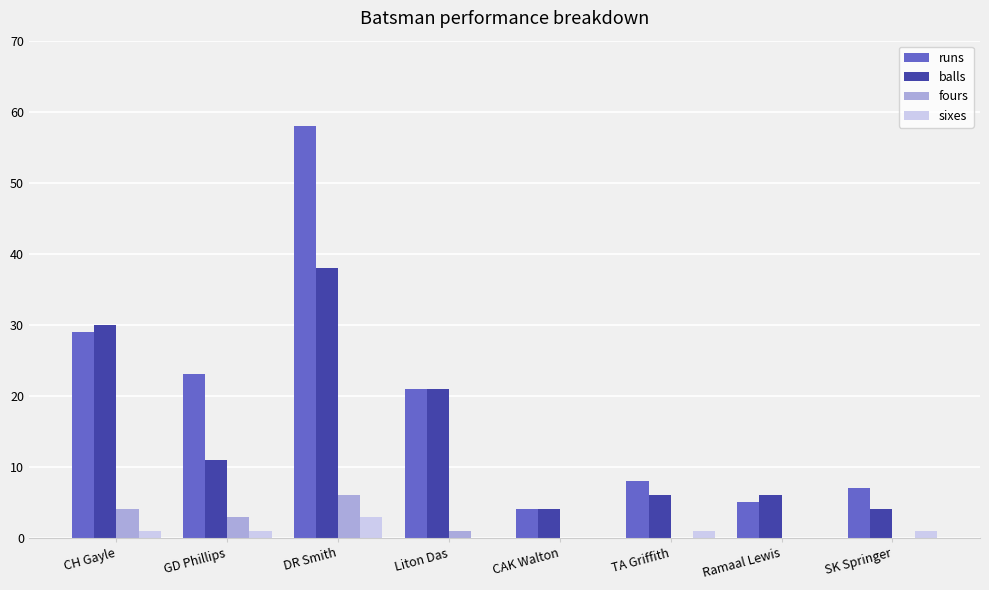

What is the greatest value displayed?

58